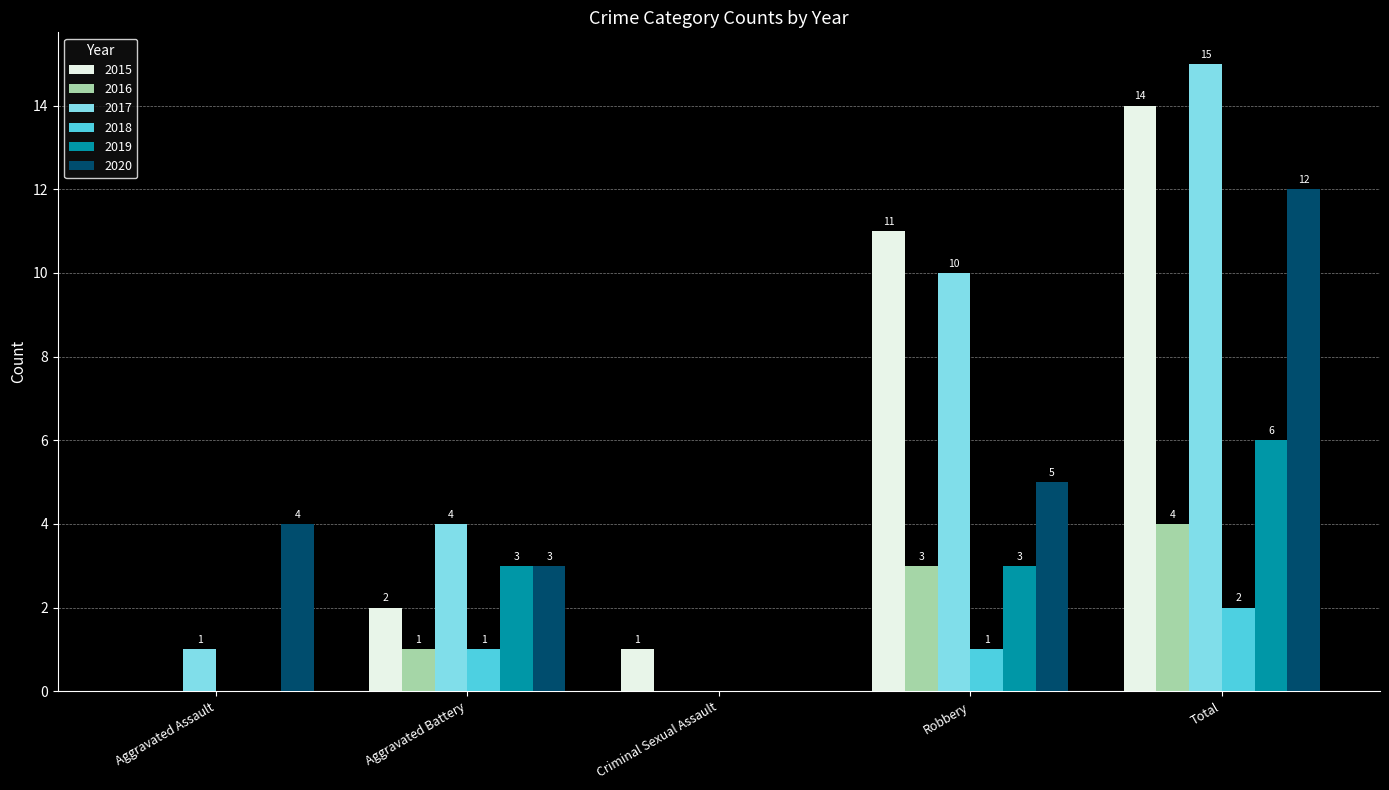

How many values in 2018 are above zero?

3